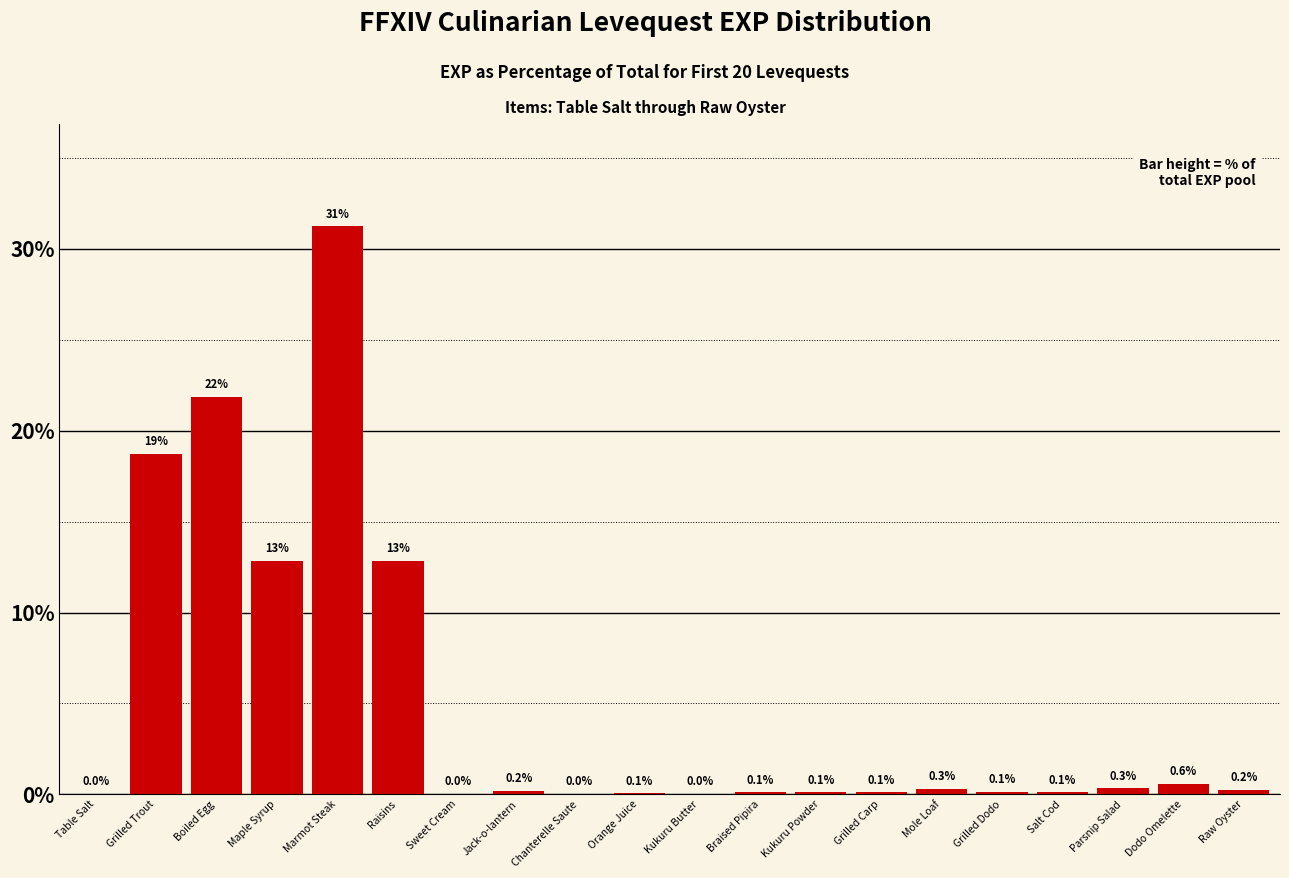

The chart shows a value of 13.3 at Boiled Egg. True or false?

False